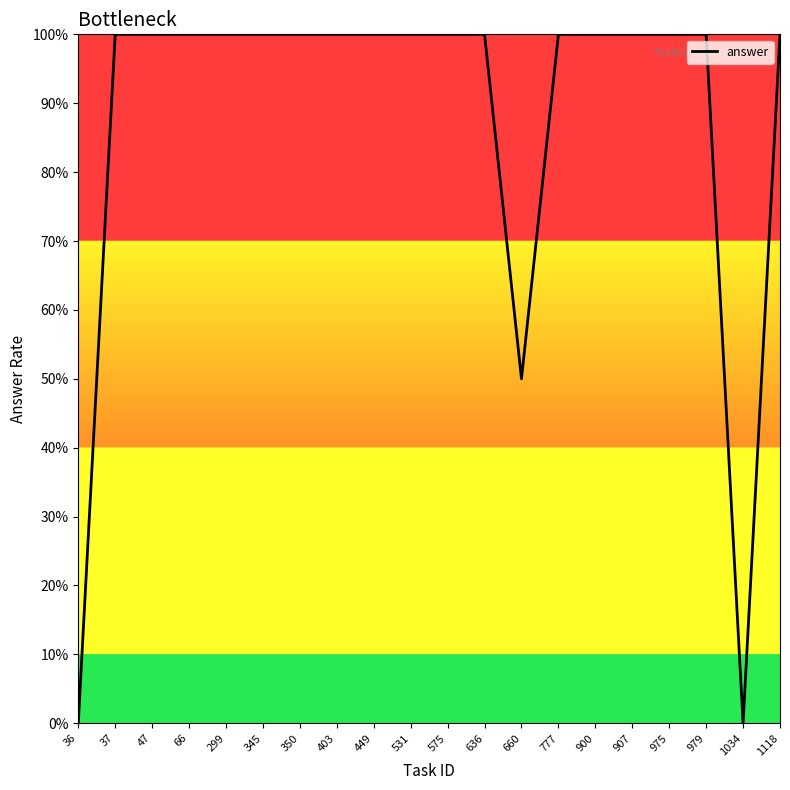

Which category has the lowest value across all series?

36